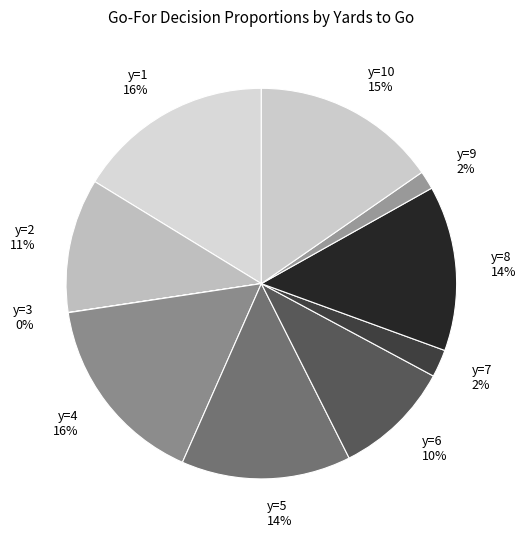

Does y=5 14% account for over 50% of the chart?

No